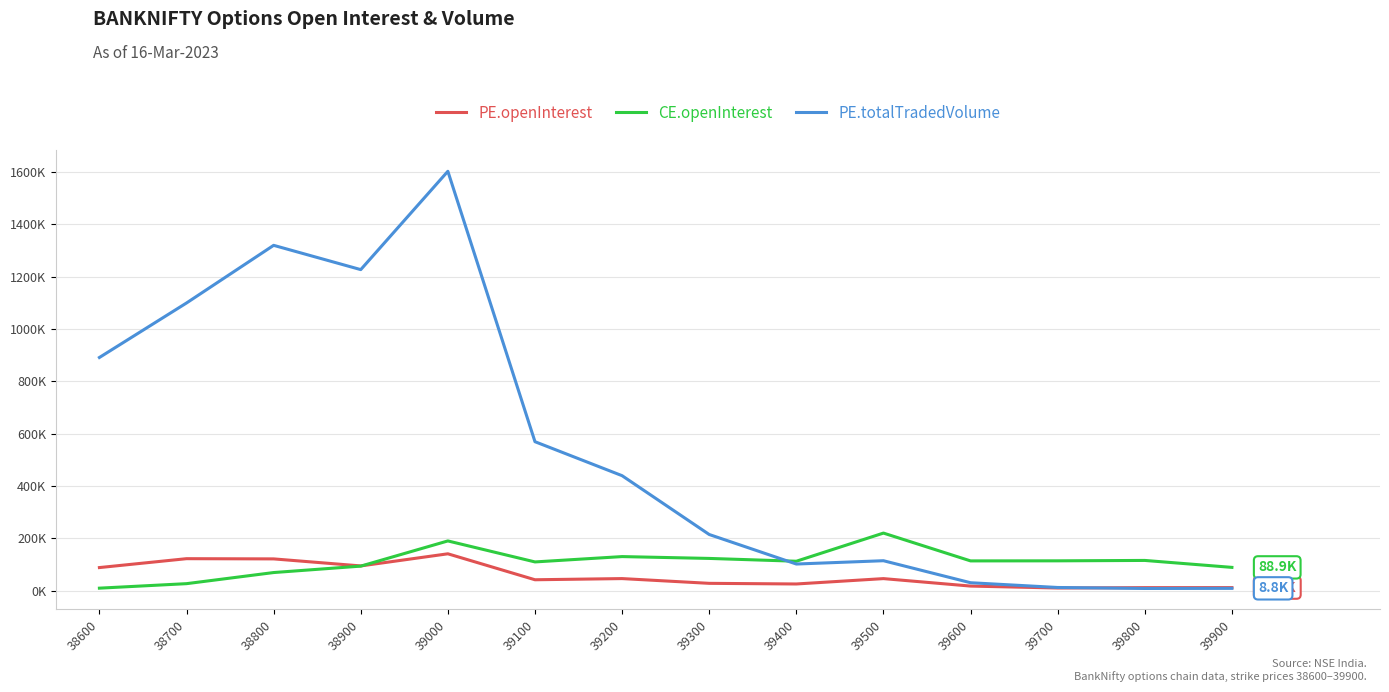

At which label is PE.openInterest closest to 75468?

38600